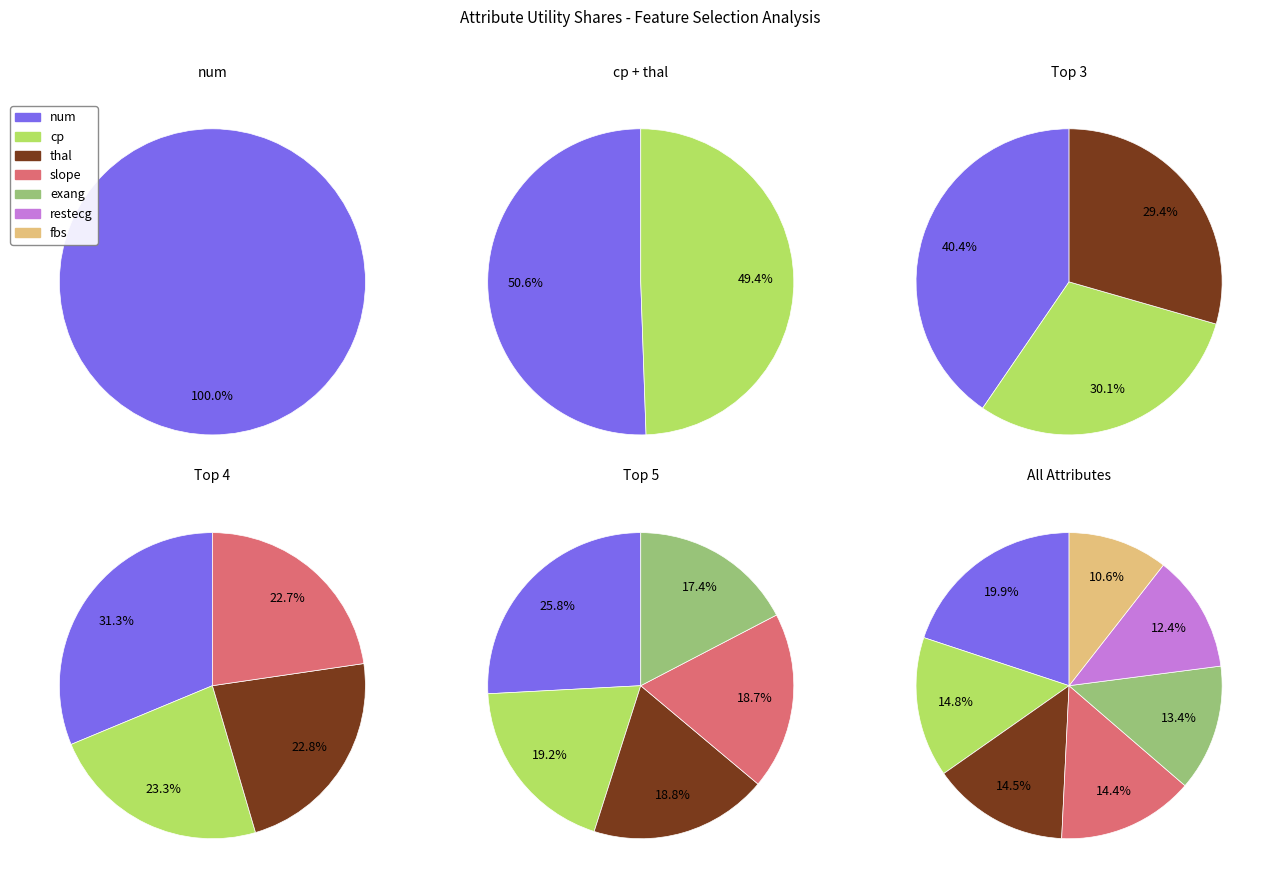

Do restecg and cp together represent more than half of the pie?

No